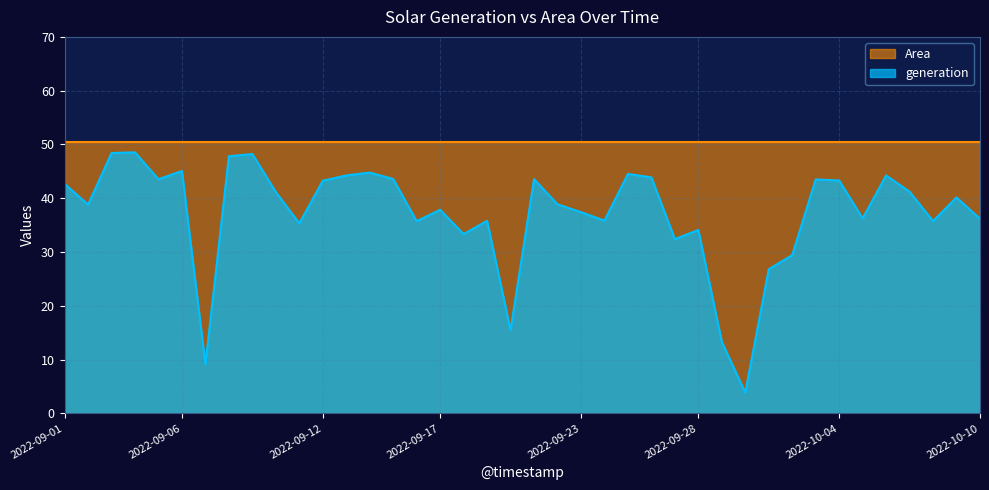

The chart shows a value of 55.8 at 2022-09-27. True or false?

False